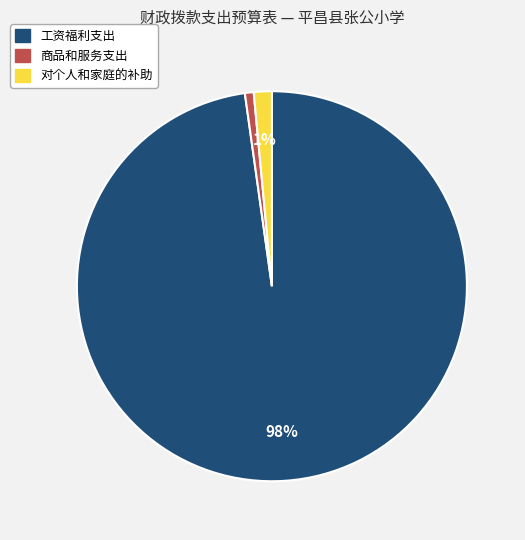

Which has a higher value, 对个人和家庭的补助 or 工资福利支出?

工资福利支出